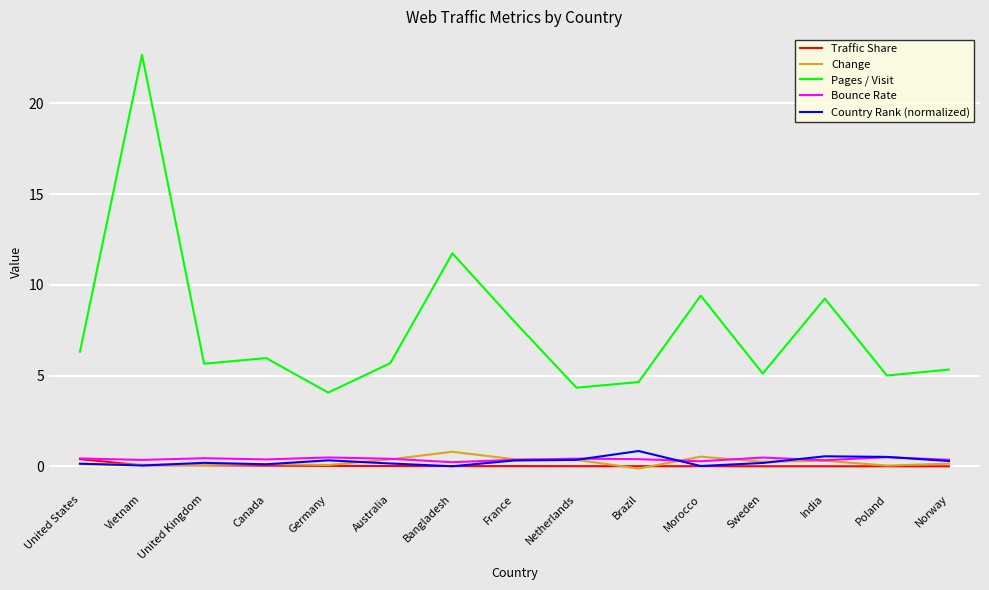

True or false: Pages / Visit and Traffic Share cross at least once.

False